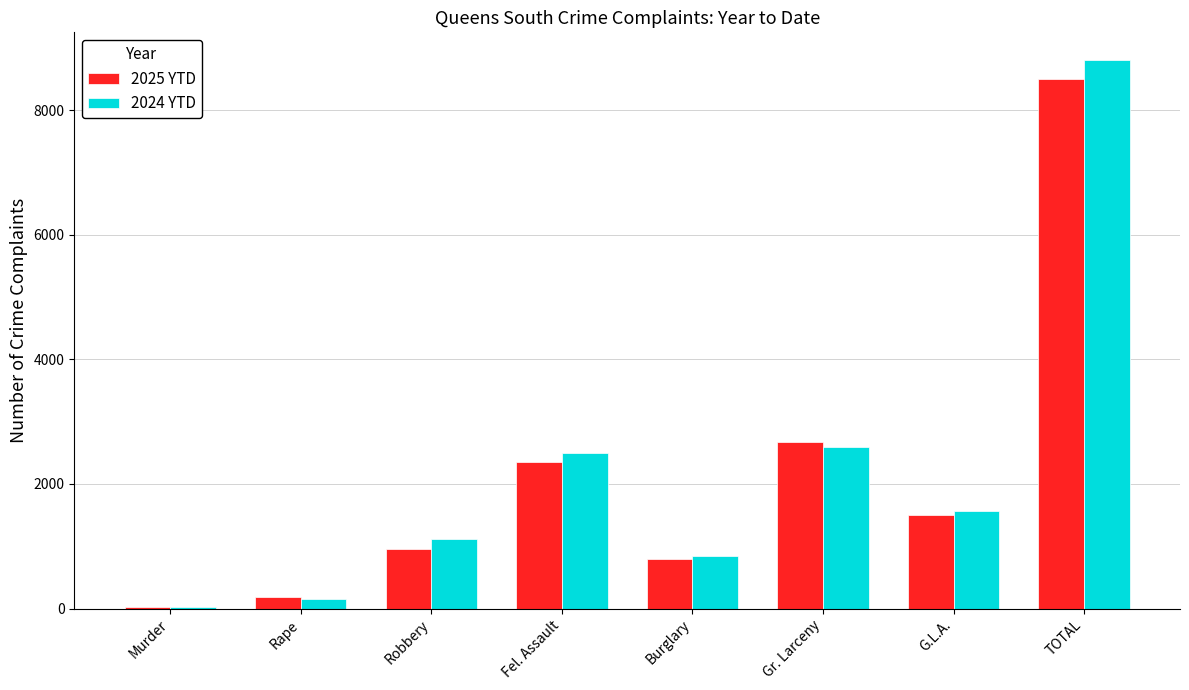

What position from the left is Burglary?

5